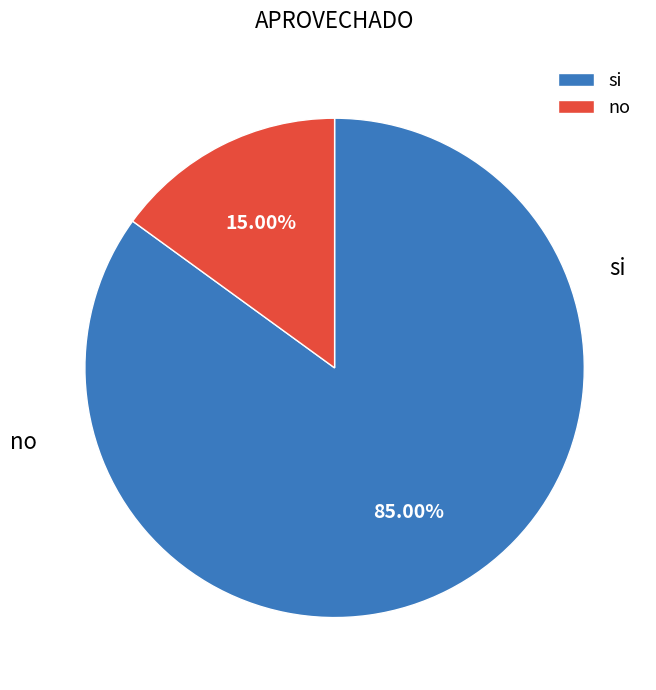

True or false: no accounts for 29% of the total.

False